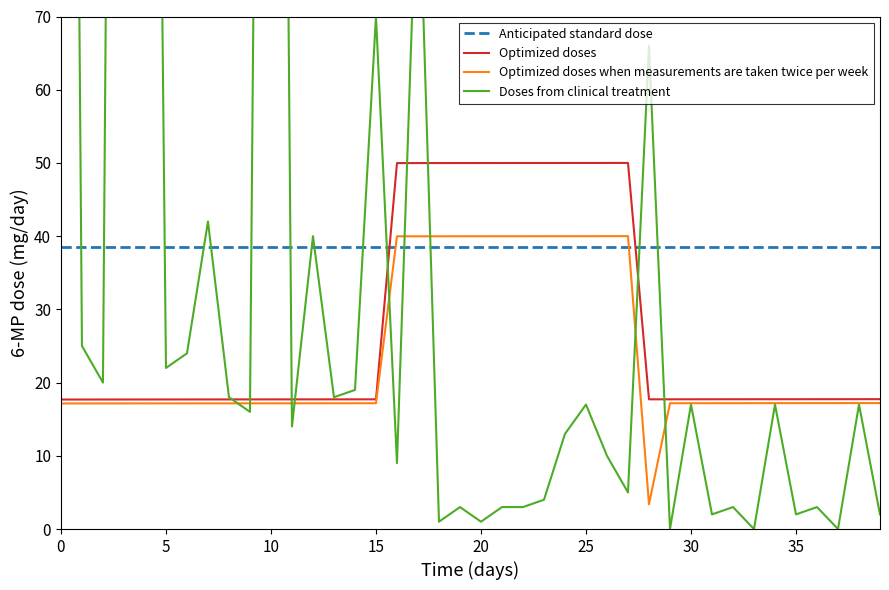

Which series ends up on top after the final intersection of Anticipated standard dose and Optimized doses?

Anticipated standard dose